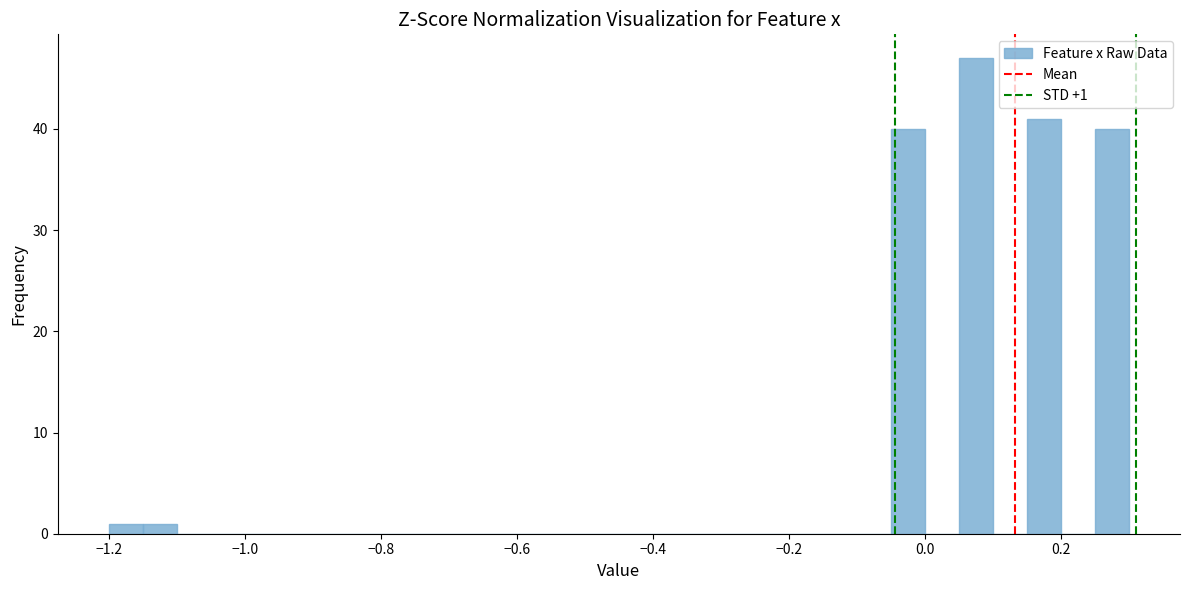

Read against the x-axis, roughly where is the centre of the tallest bar?

0.08